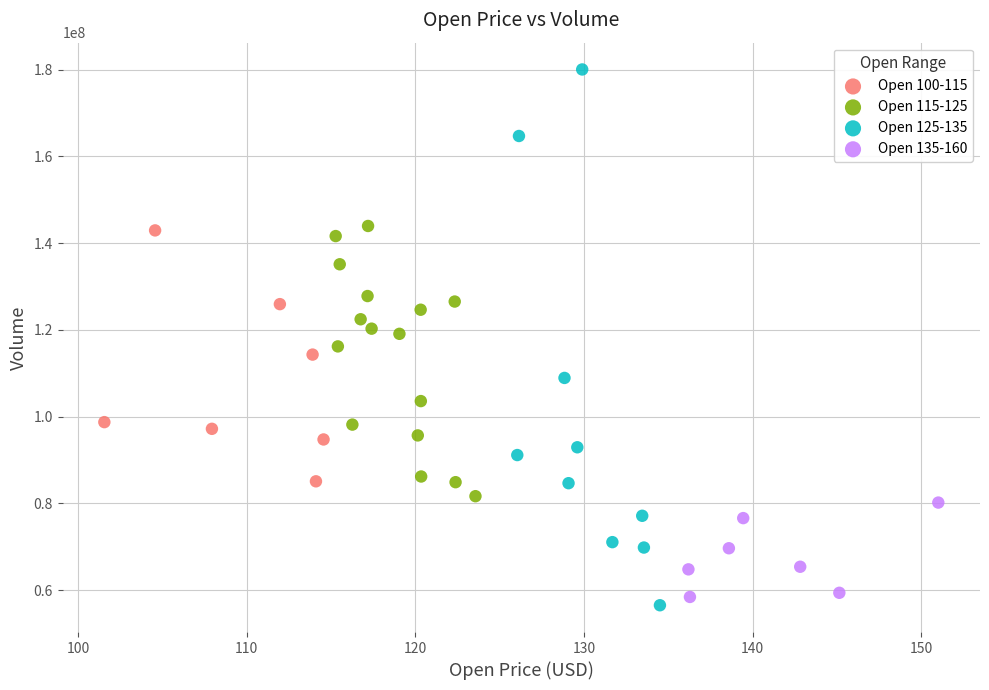

Which series contains the highest Y value?

Open 125-135